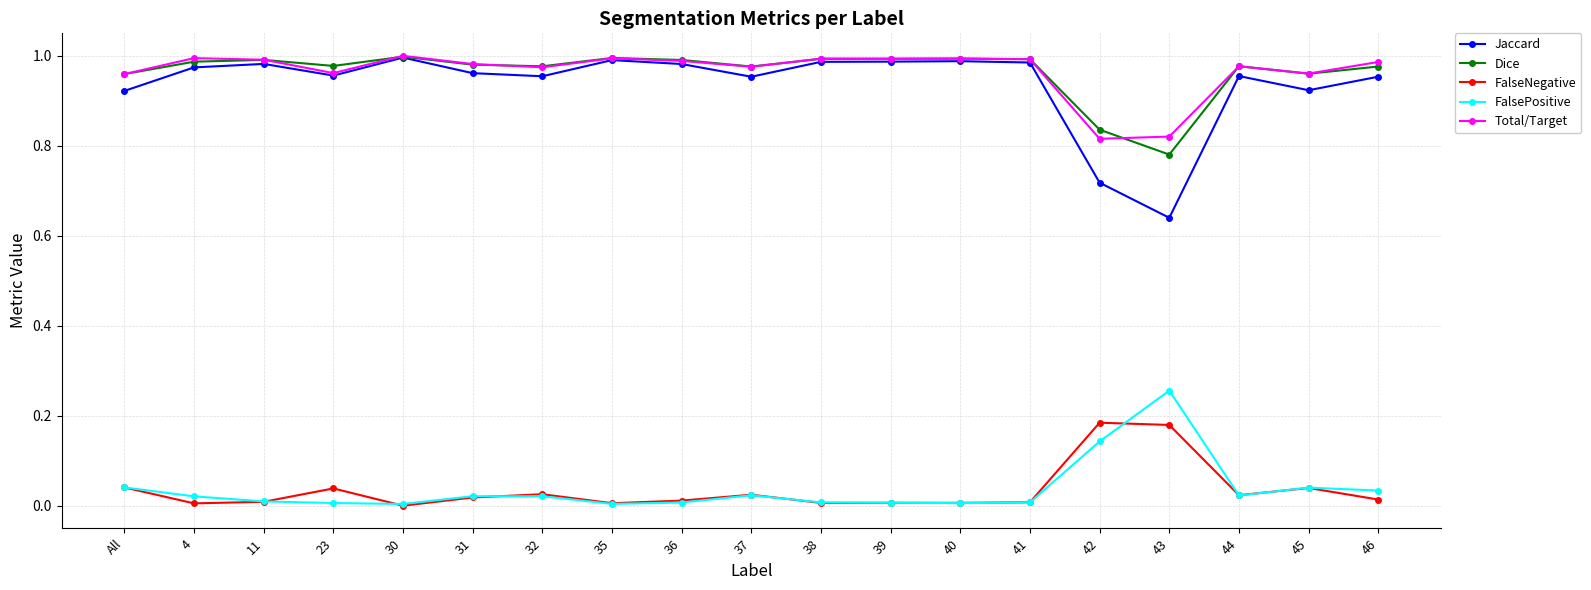

True or false: Jaccard and FalsePositive intersect in this chart.

False